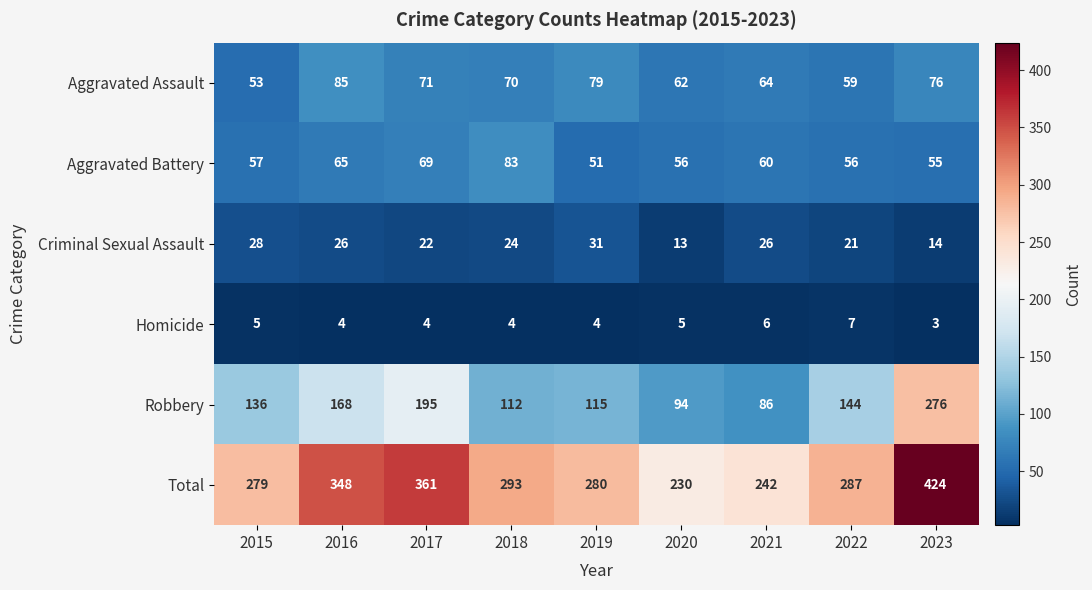

Which category has the highest value across all series?

2023